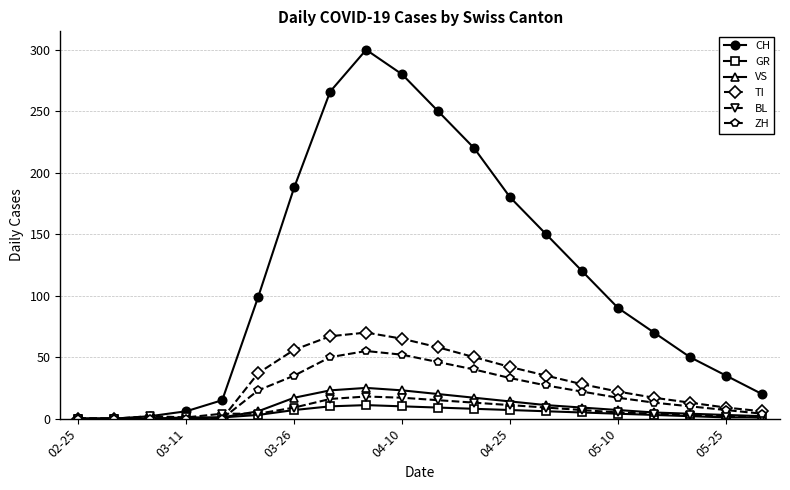

Which series has the largest total across all categories?

CH